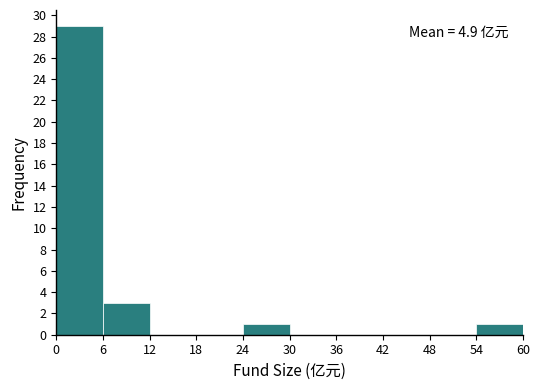

Over which range of the x-axis is the bar tallest?

0 to 6